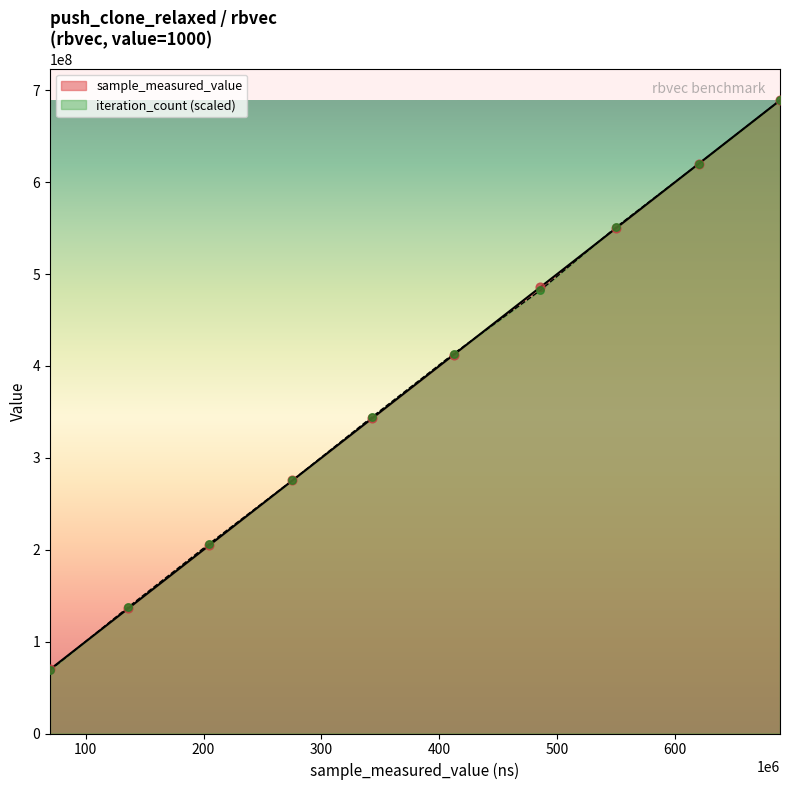

Which series has the widest spread of Y values?

iteration_count